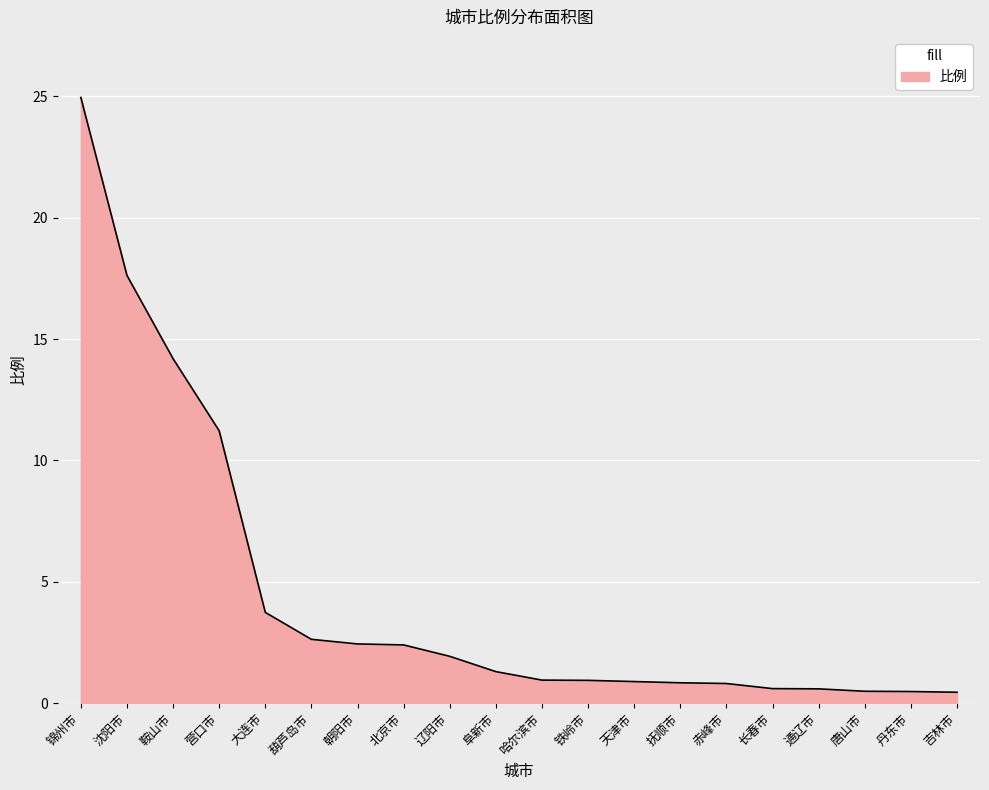

What is the sum of the values at 葫芦岛市 and 锦州市?

27.6